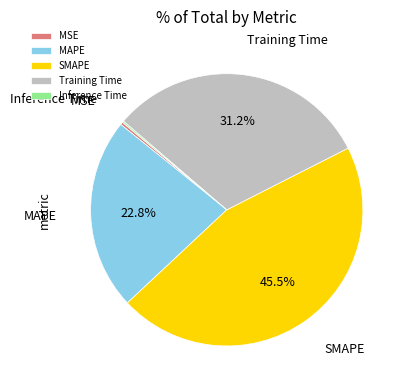

Does SMAPE represent more than half of the total?

No